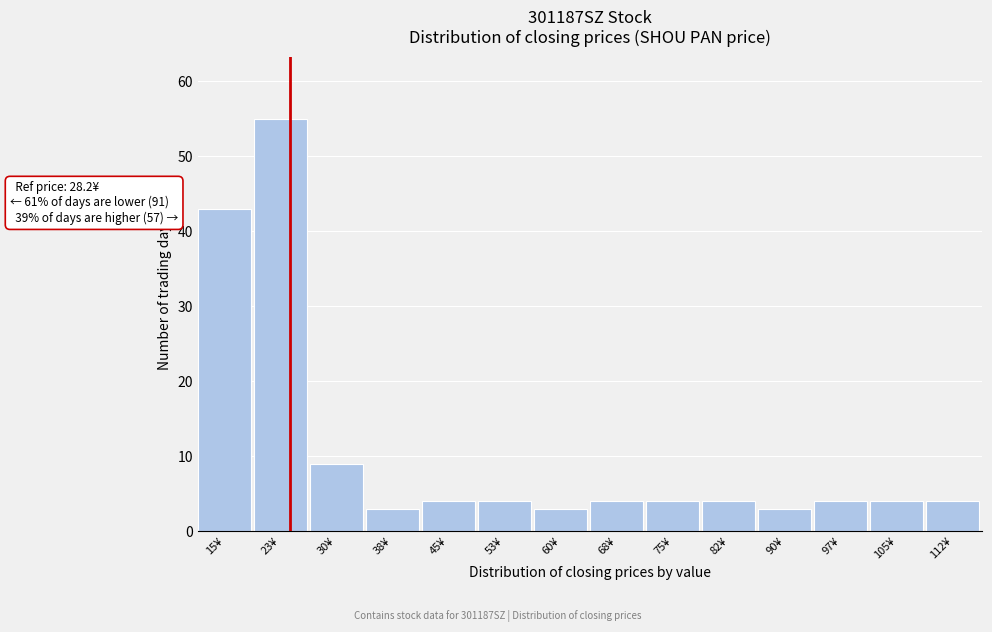

Reading left to right, transcribe all the data shown in this chart.

43	55	9	3	4	4	3	4	4	4	3	4	4	4